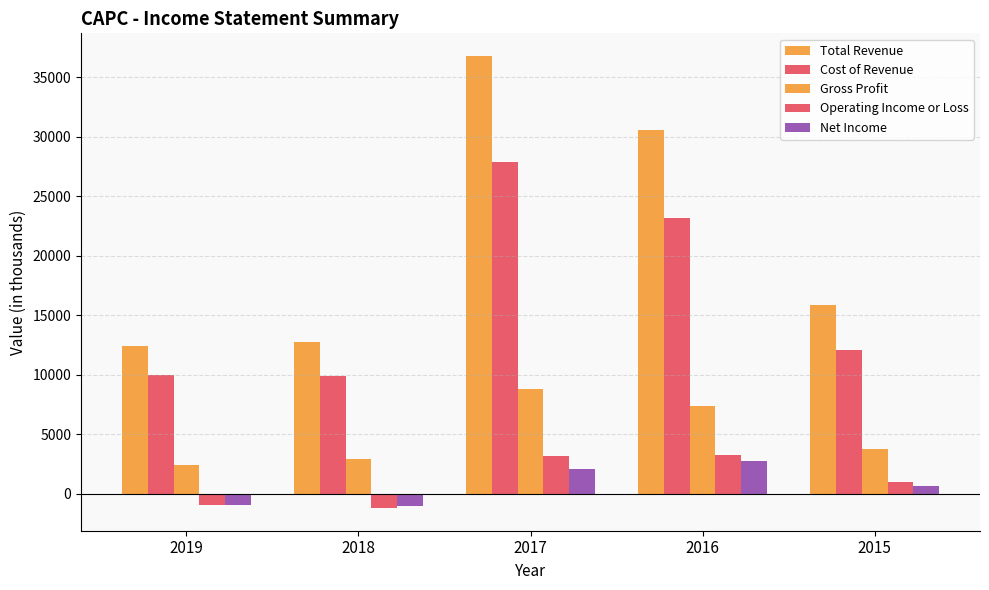

How many categories are shown in the chart?

5